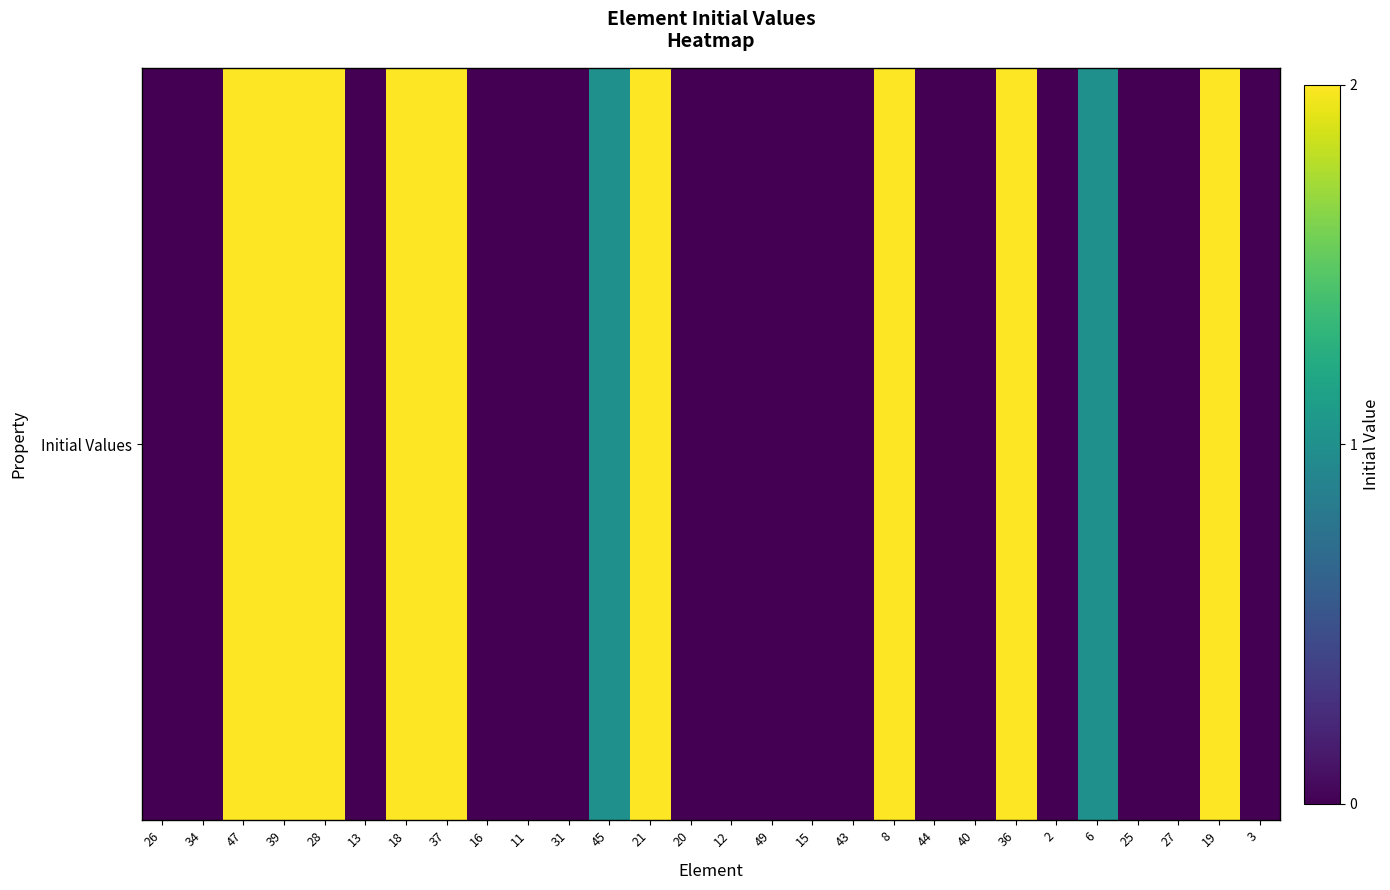

Is it true that the value at 13 is 0?

True